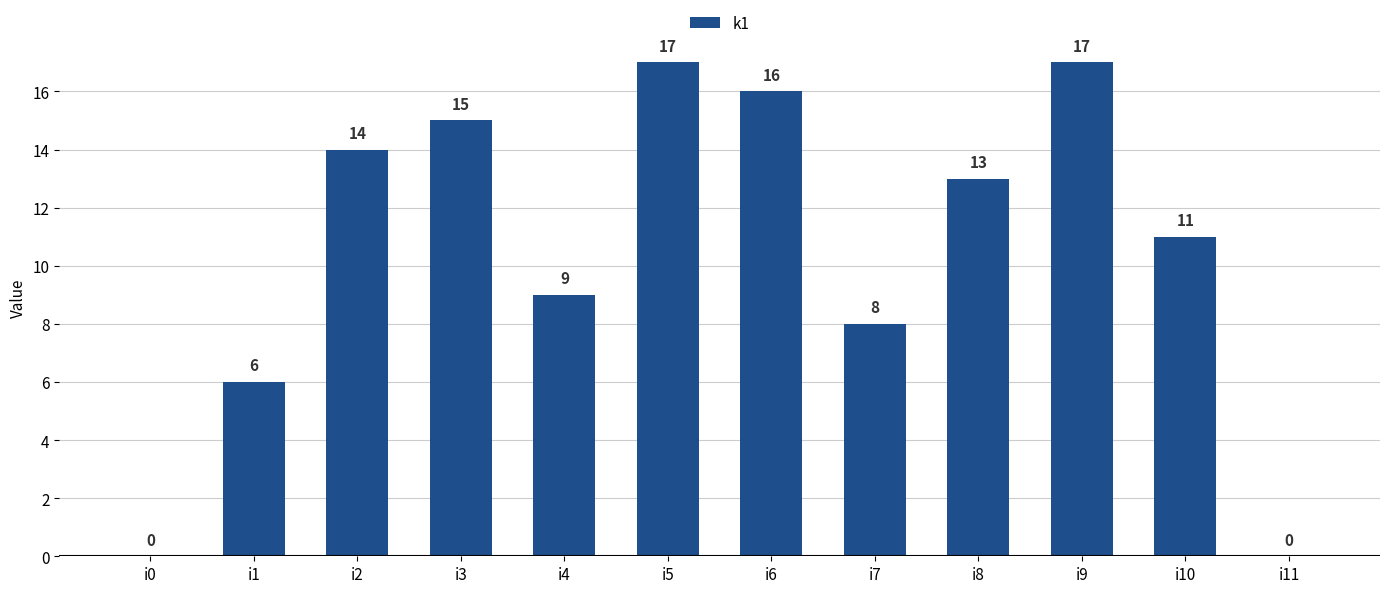

Reading left to right, list all the values displayed in this chart.

i0=0	i1=6	i2=14	i3=15	i4=9	i5=17	i6=16	i7=8	i8=13	i9=17	i10=11	i11=0